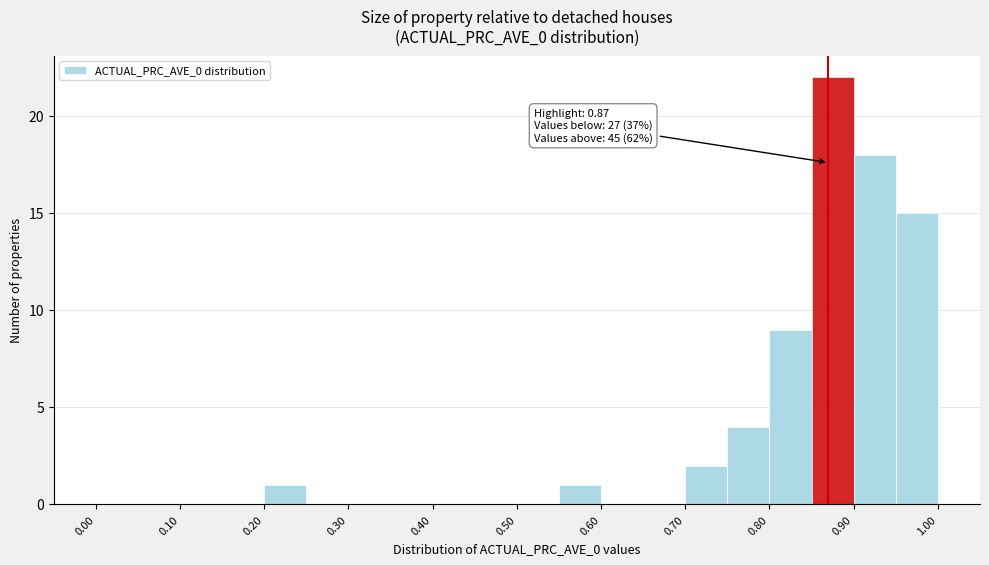

Which range on the x-axis has the tallest bar?

0.85 to 0.90